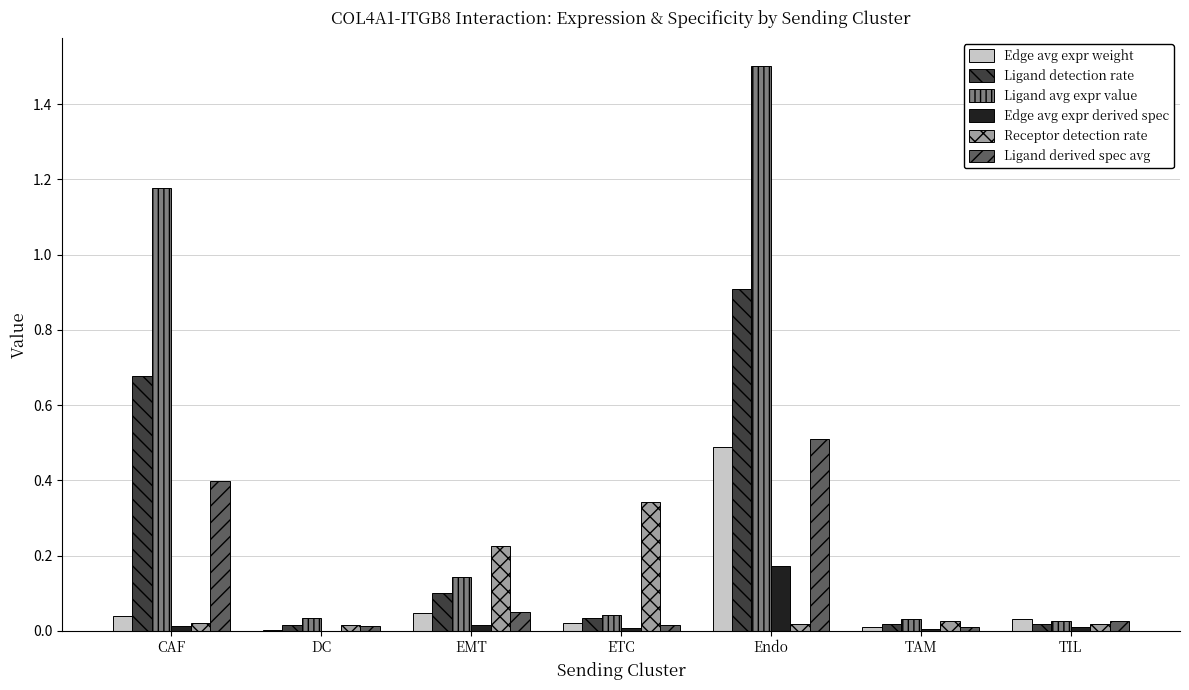

True or false: Ligand avg expr value has a value of 2.3 at Endo.

False